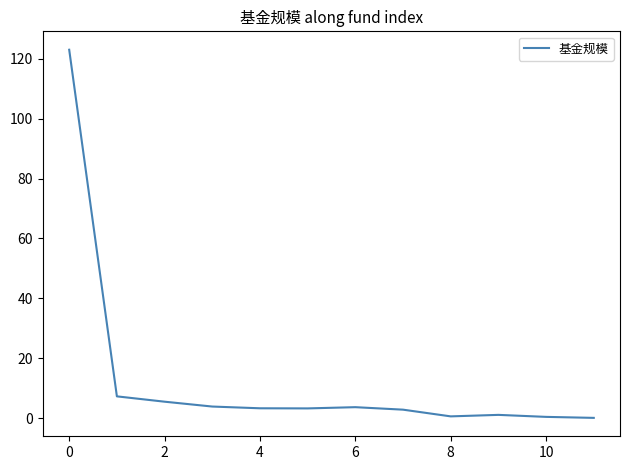

What is the maximum value shown in the chart?

123.0